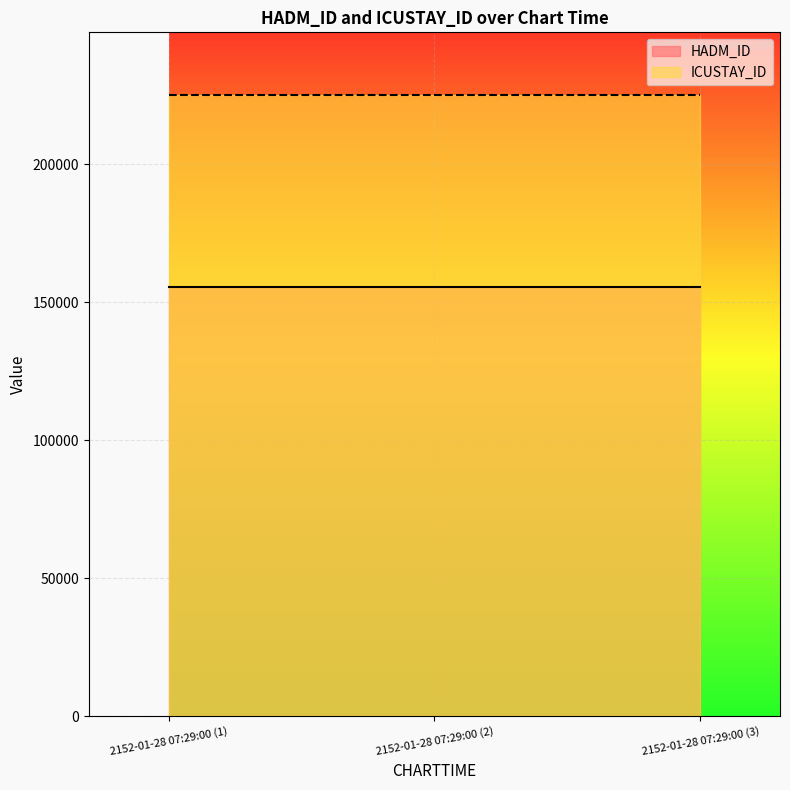

List the series in order of their peak value, lowest first.

HADM_ID, ICUSTAY_ID